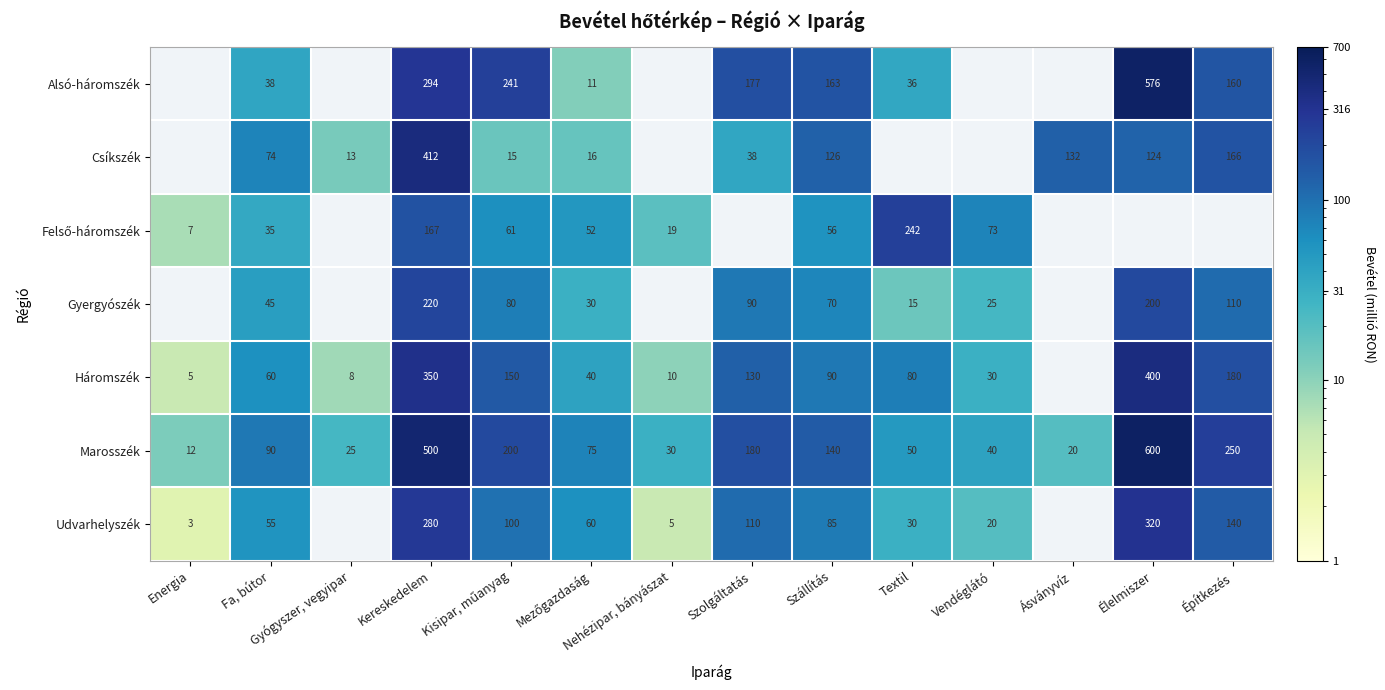

Where is Marosszék nearest to the value 306?

Építkezés